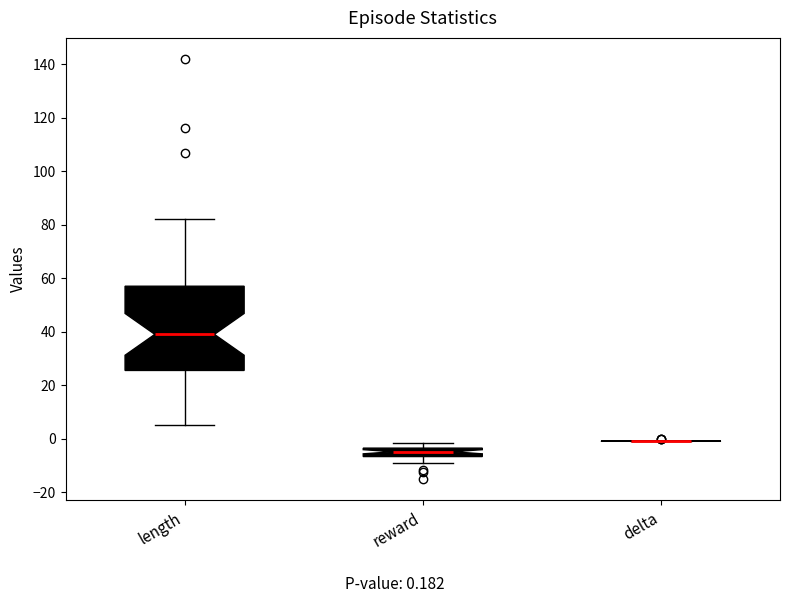

Which box is the tallest, from its lower edge to its upper edge?

length